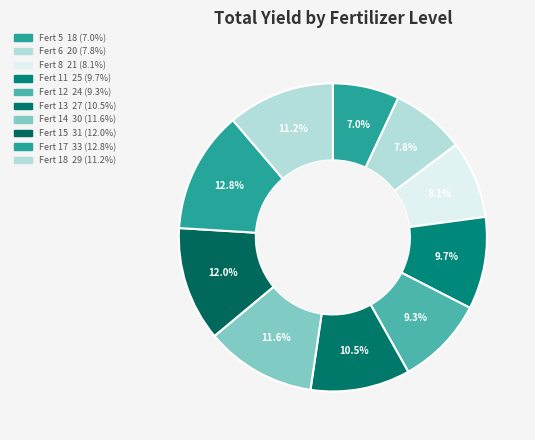

How many slices are in this pie chart?

10